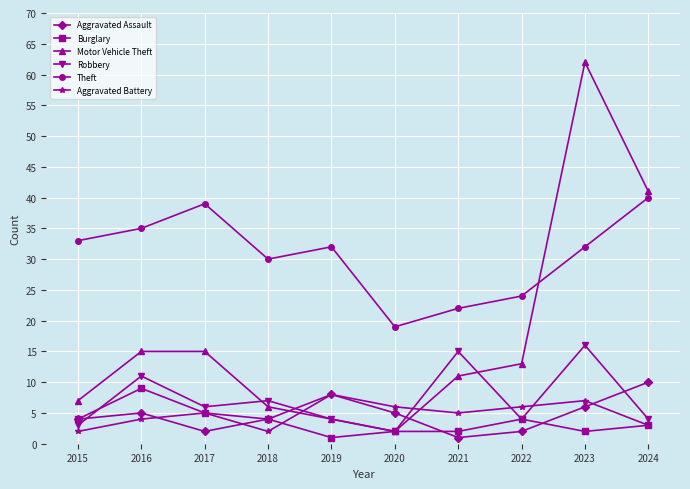

How many data points in Robbery are less than 6?

5